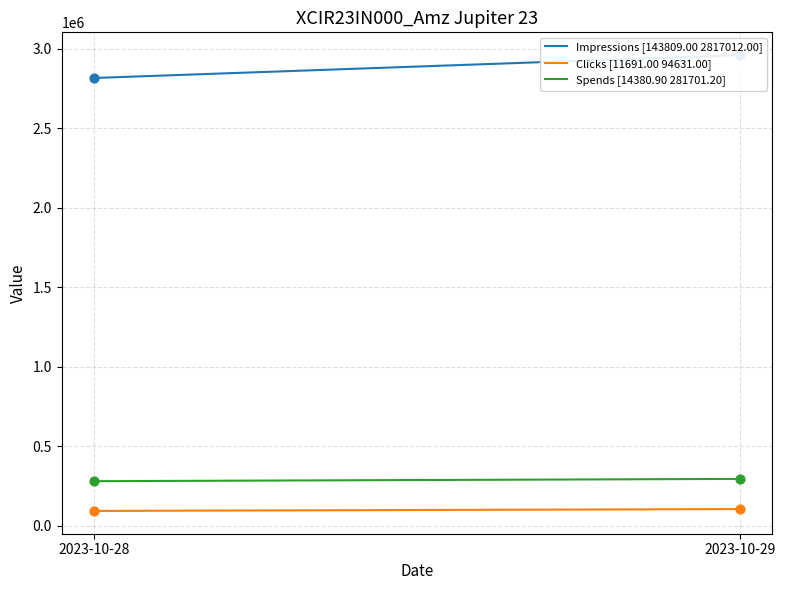

At how many categories does at least one series exceed 2296077?

2